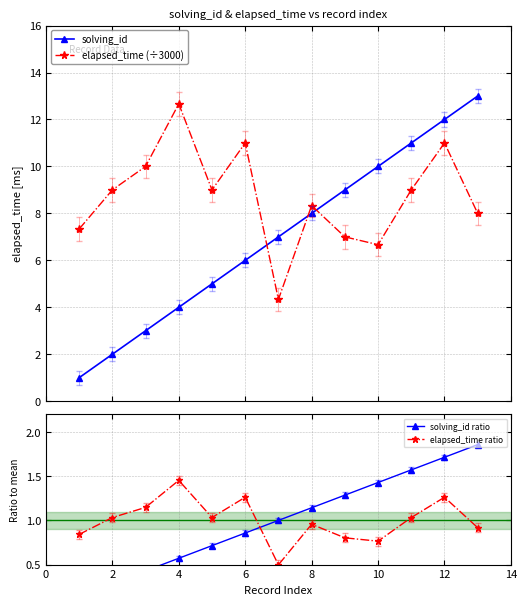

Does the chart have visible grid lines?

Yes